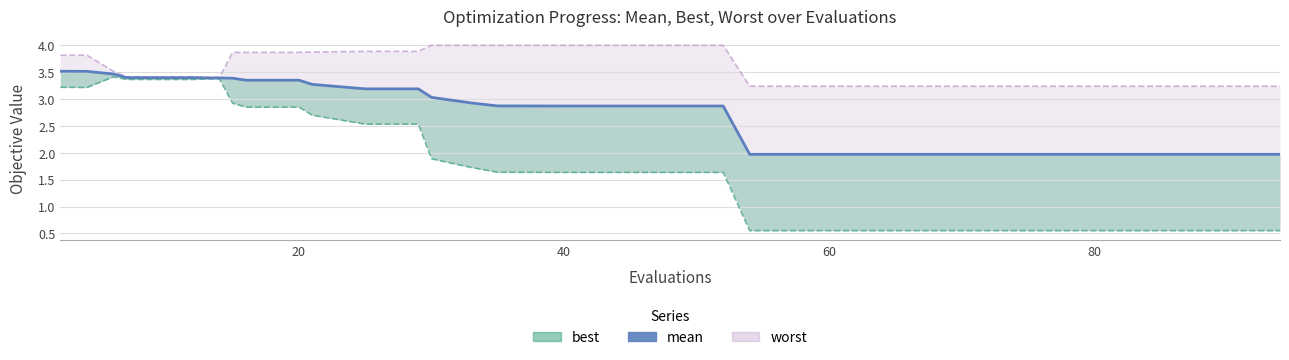

The value of mean at 29 is 2.8. True or false?

False